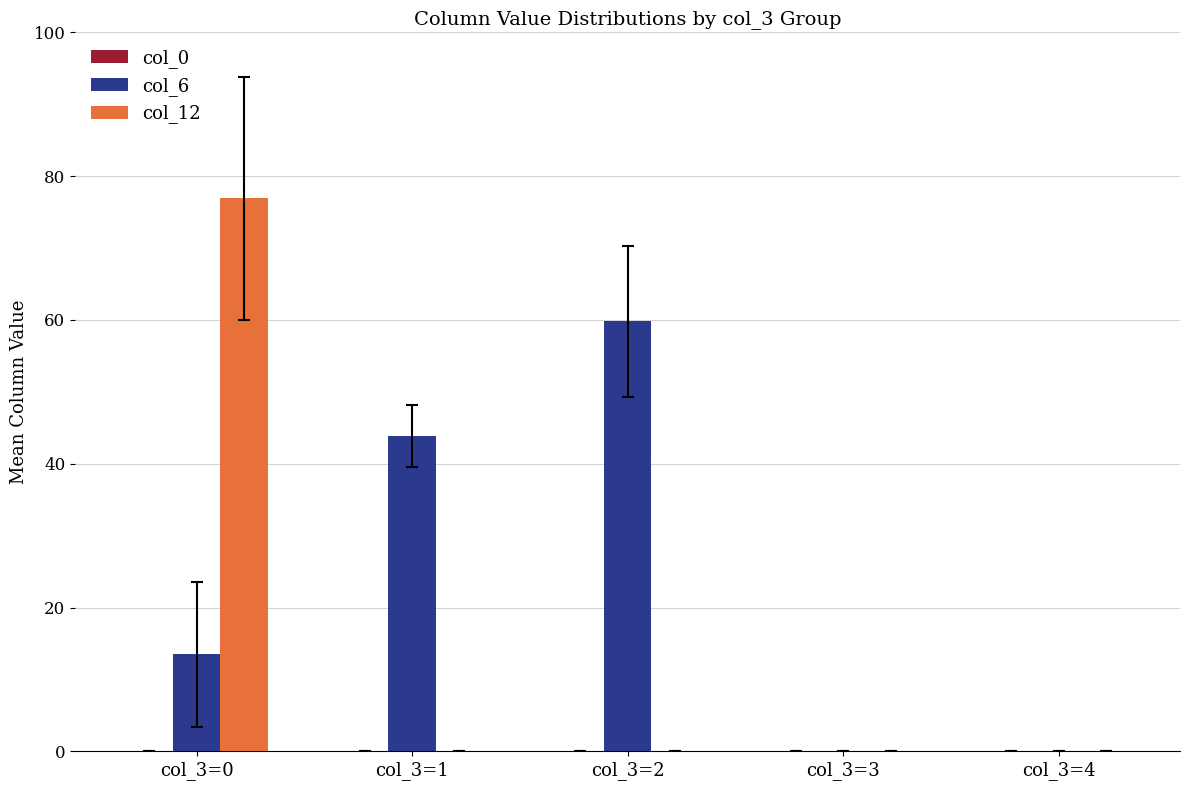

True or false: col_12 has a value of -38.3 at col_3=3.

False